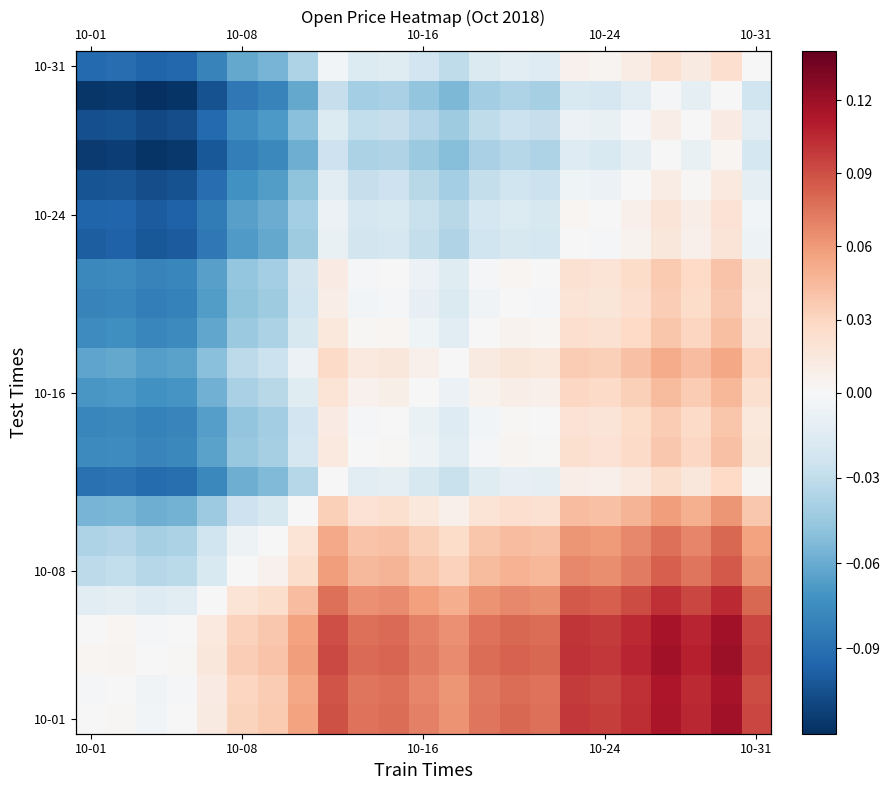

What is the spread (max minus min) of values at 12?

0.1